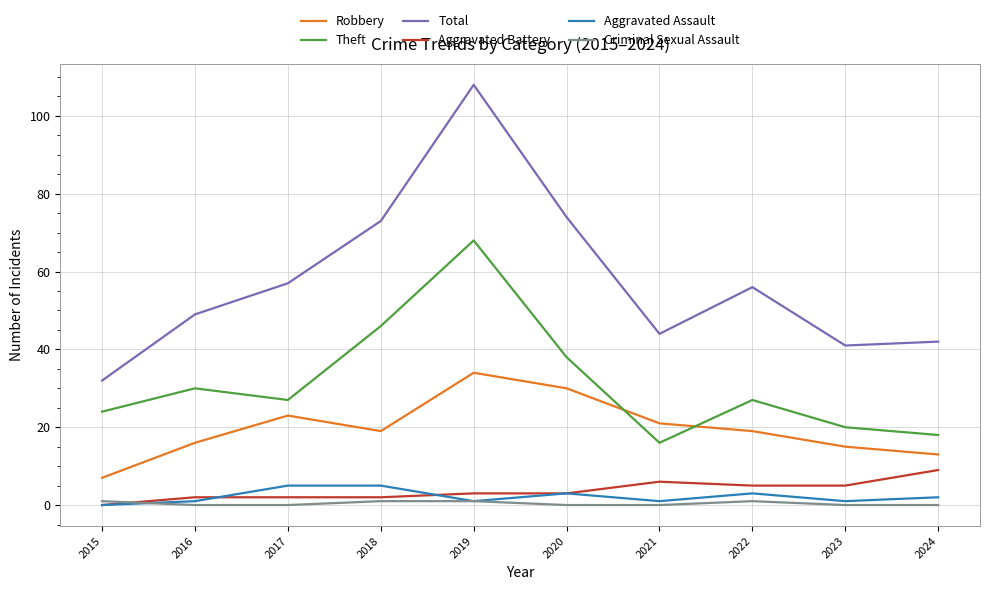

Is the value of Aggravated Assault at 2017 greater than the value of Criminal Sexual Assault at 2017?

Yes